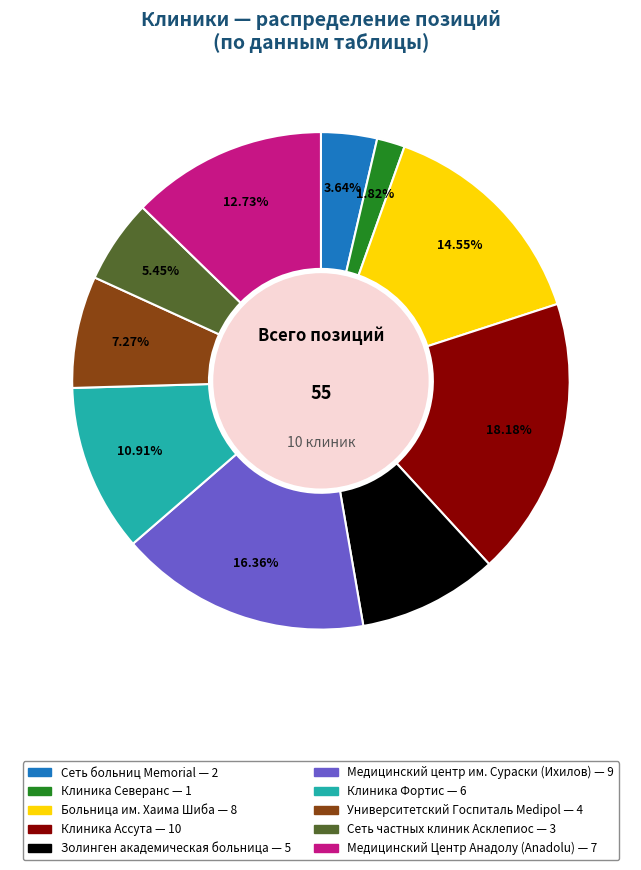

Is there any slice that represents more than half of the pie?

No